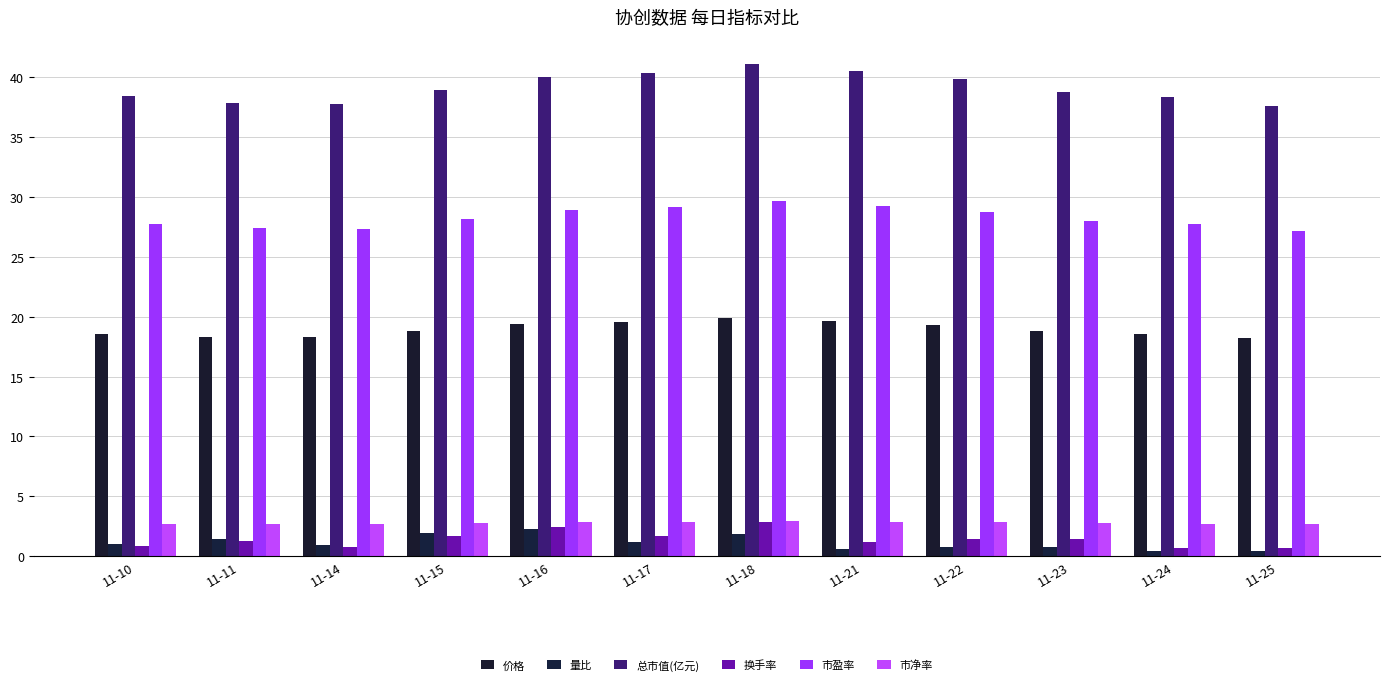

How many categories are shown in the chart?

12